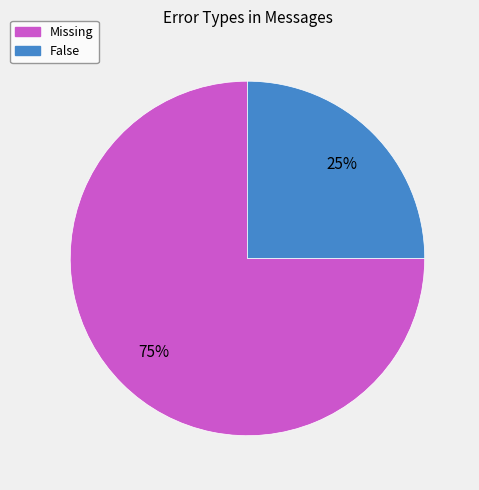

To the nearest percent, what portion does False represent?

25%